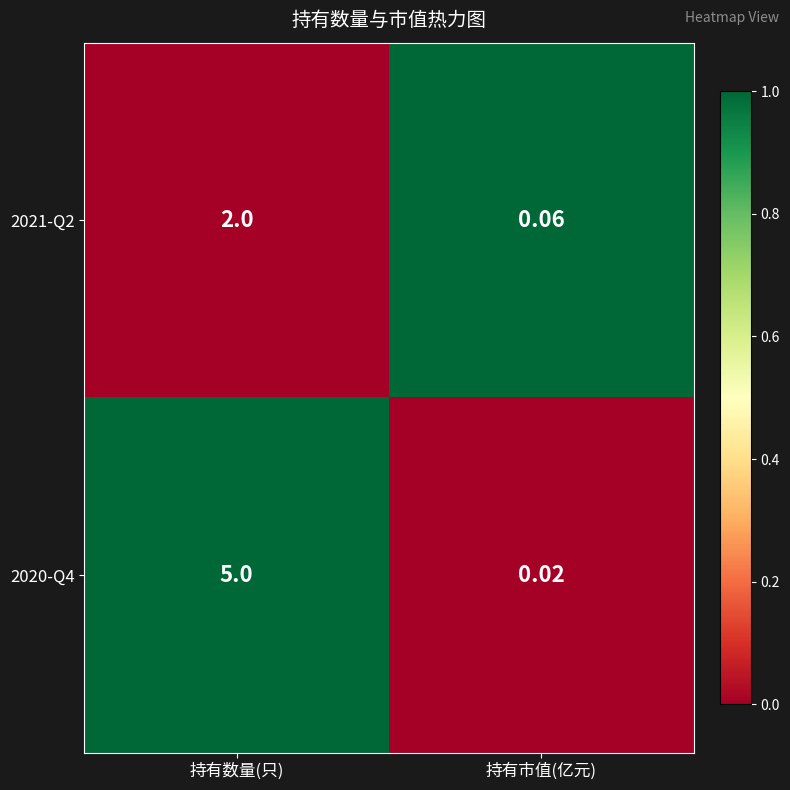

List the labels in order of 2020-Q4 value, largest first.

持有数量(只), 持有市值(亿元)